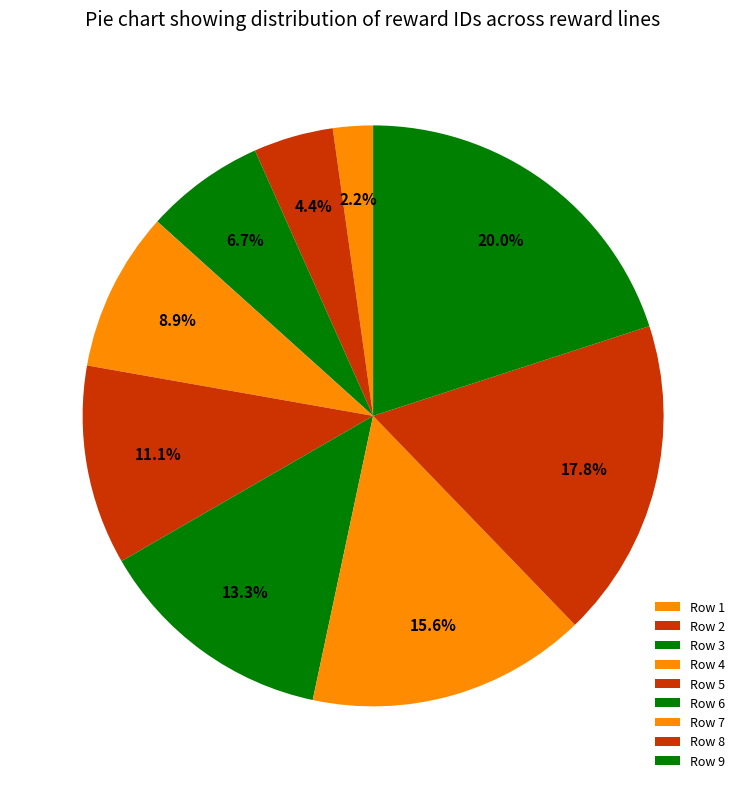

How many segments does this pie chart have?

9